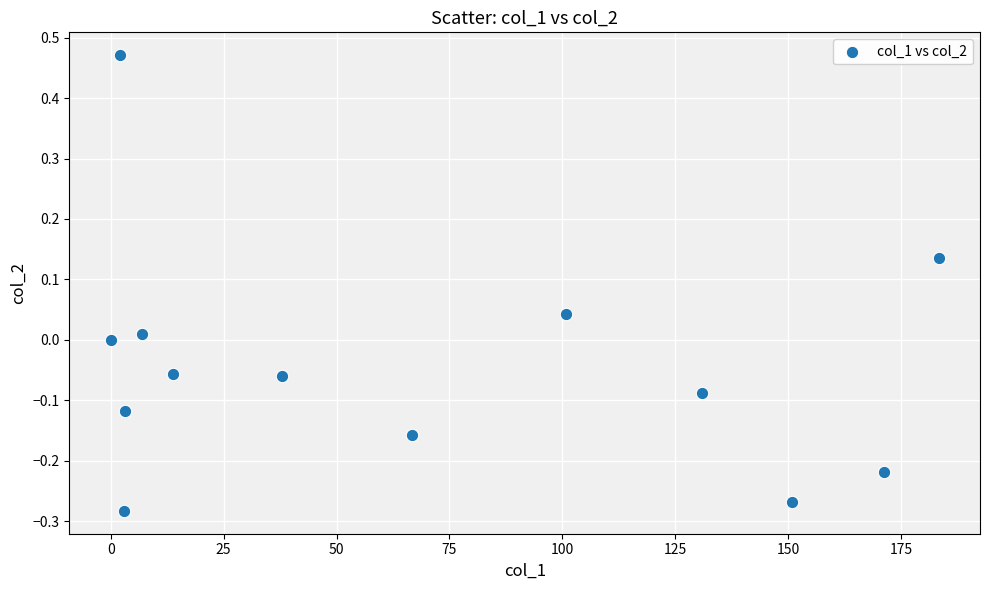

What is the range of X values (max minus min)?

183.3